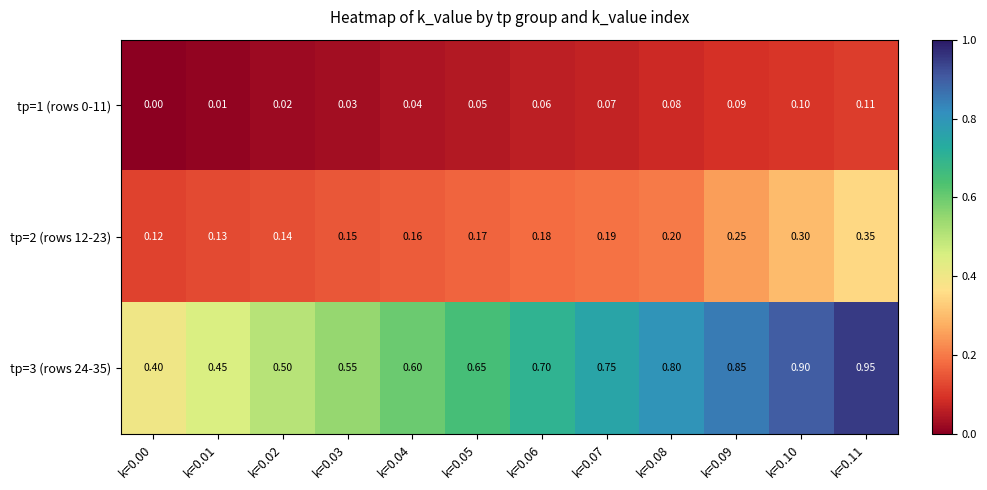

Is the value of tp=2 (rows 12-23) at k=0.07 greater than the value of tp=3 (rows 24-35) at k=0.06?

No